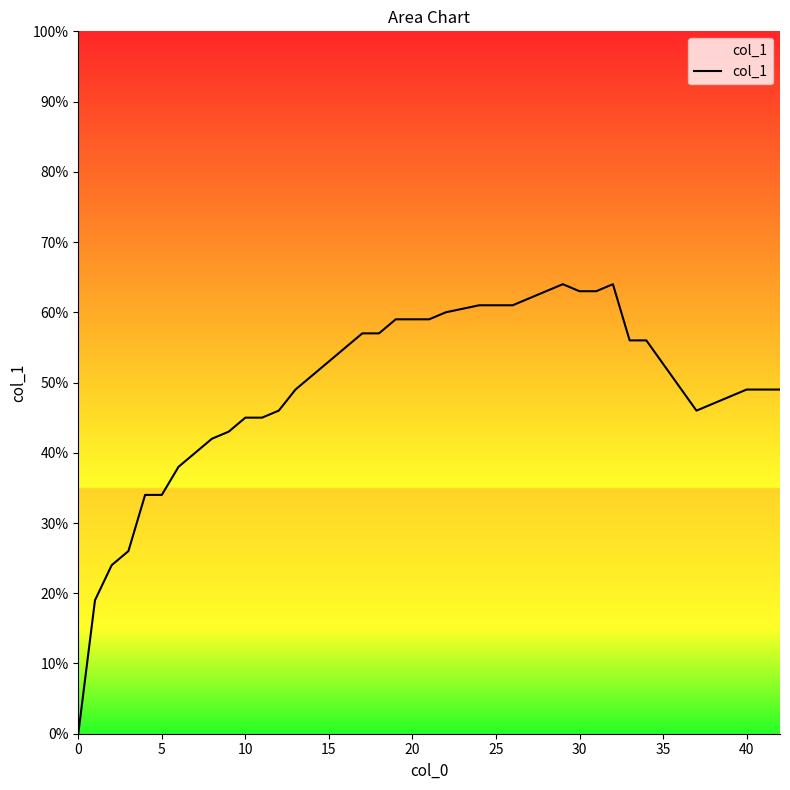

Does the chart have visible grid lines?

No